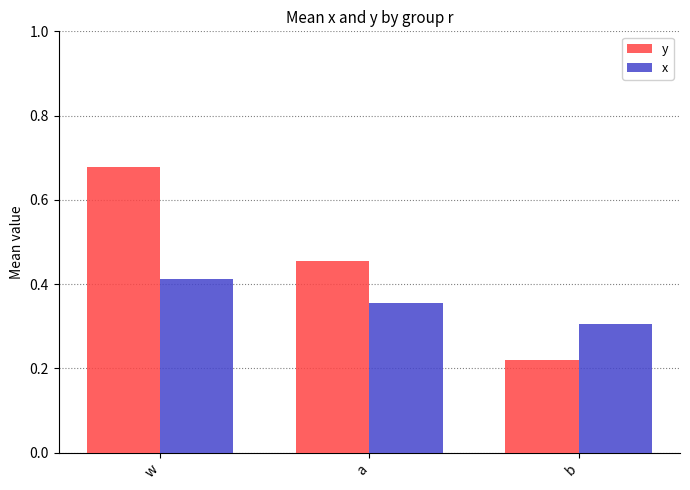

At which category is the sum across all series the highest?

w